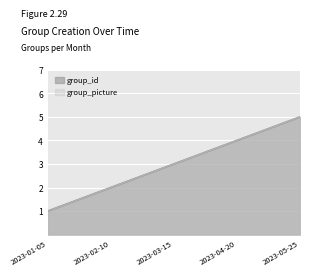

Which series has the largest total across all categories?

group_id